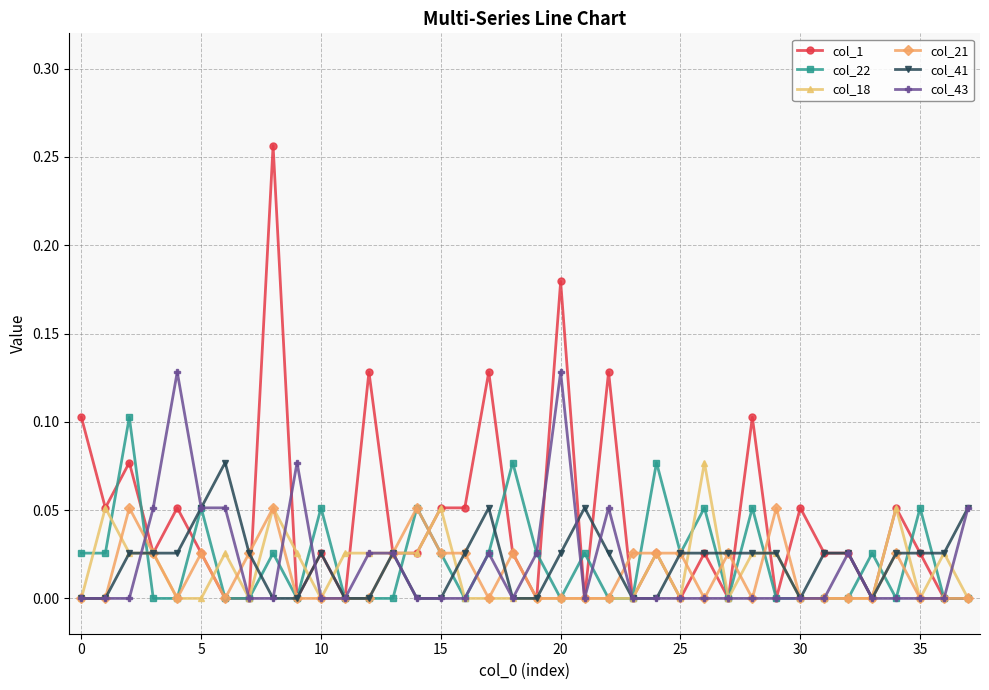

Which series has the largest total across all categories?

col_1